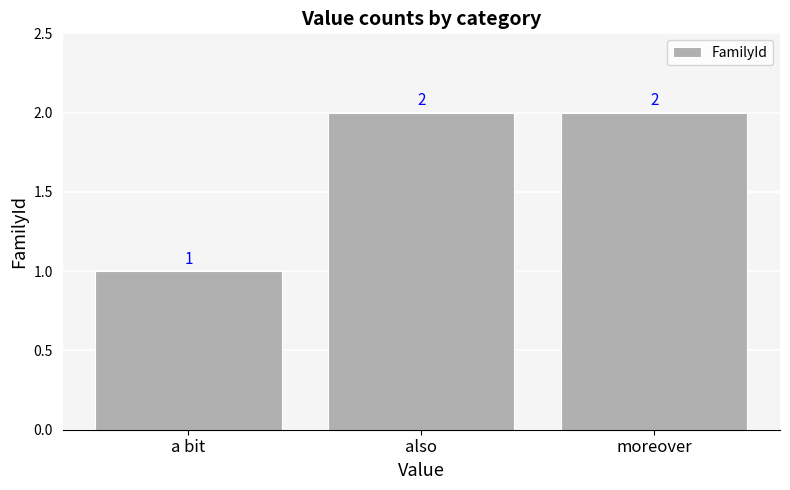

Reading right to left, what are all the values shown in this chart?

2	2	1